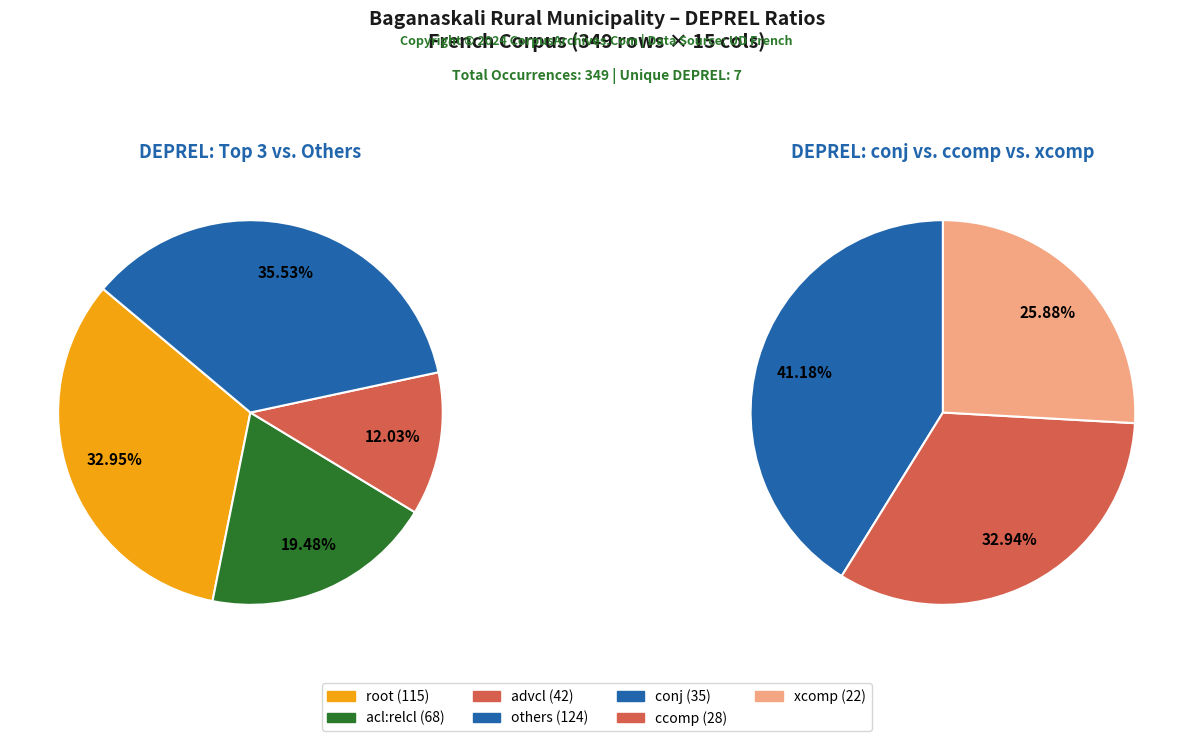

Does xcomp represent more than half of the total?

No